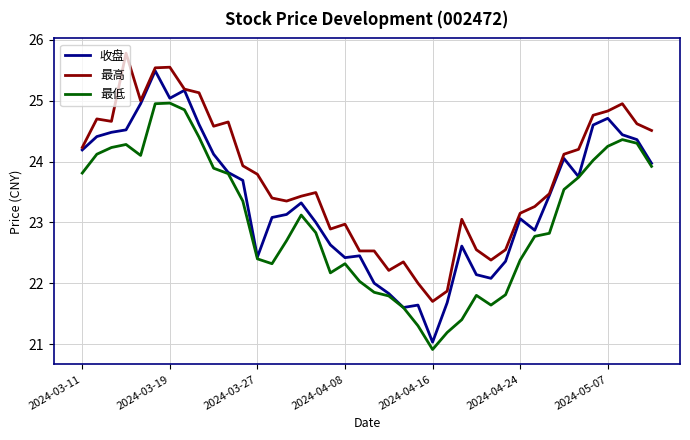

True or false: 最高 and 最低 cross at least once.

False